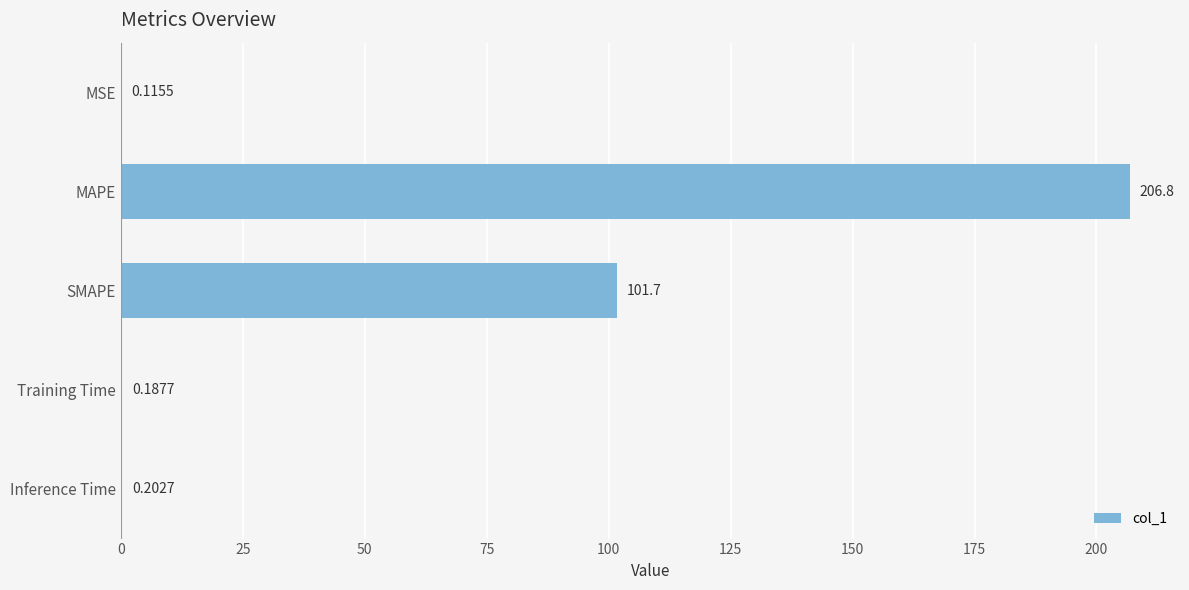

Between Inference Time and MSE, which is larger?

Inference Time